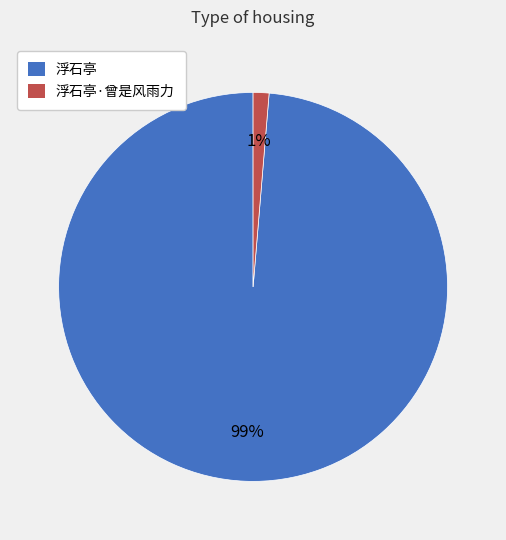

How many slices are in this pie chart?

2